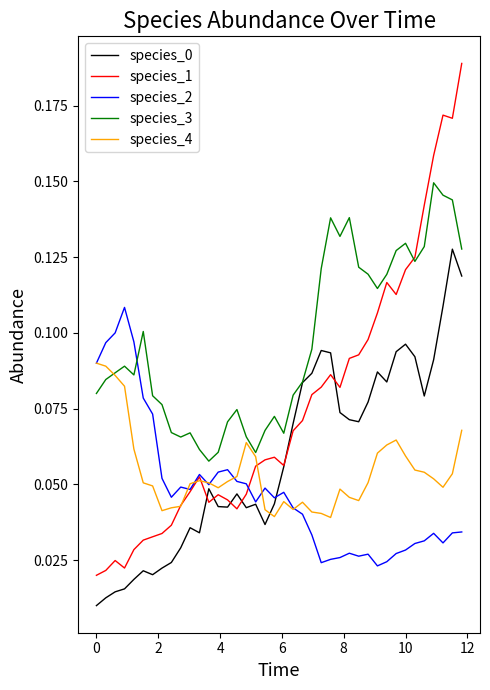

Which series has the largest range (max minus min)?

species_1